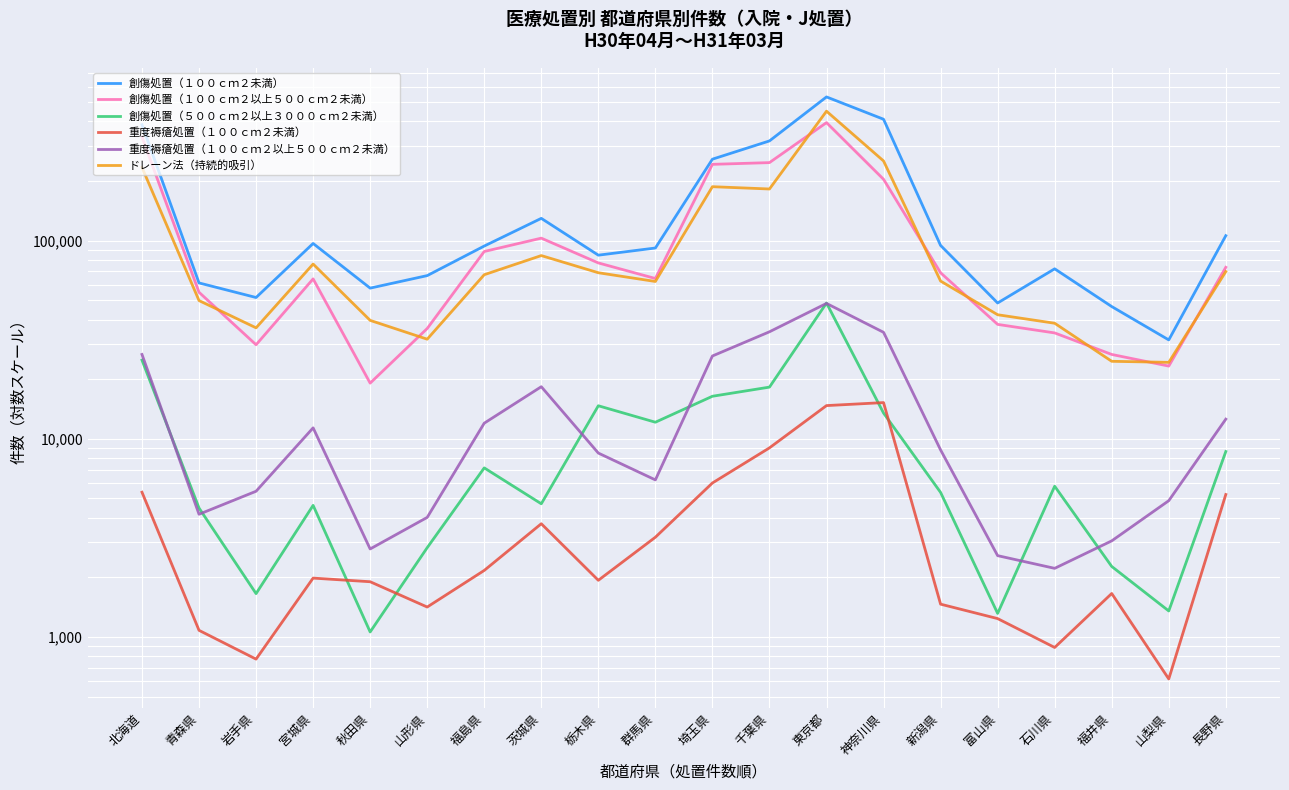

Does the chart display data point markers on the line(s)?

No